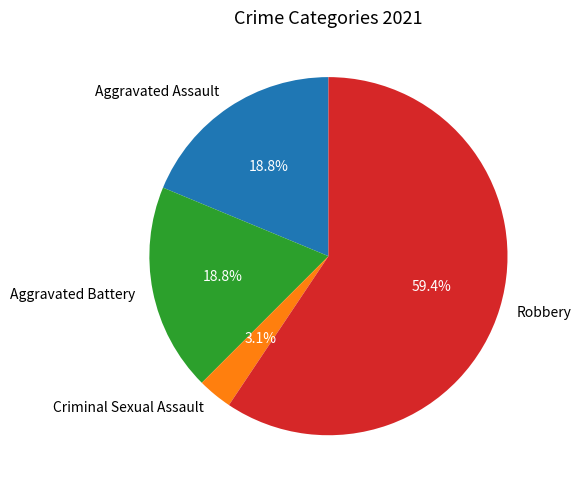

What percentage is the Aggravated Assault slice, to the nearest percent?

19%